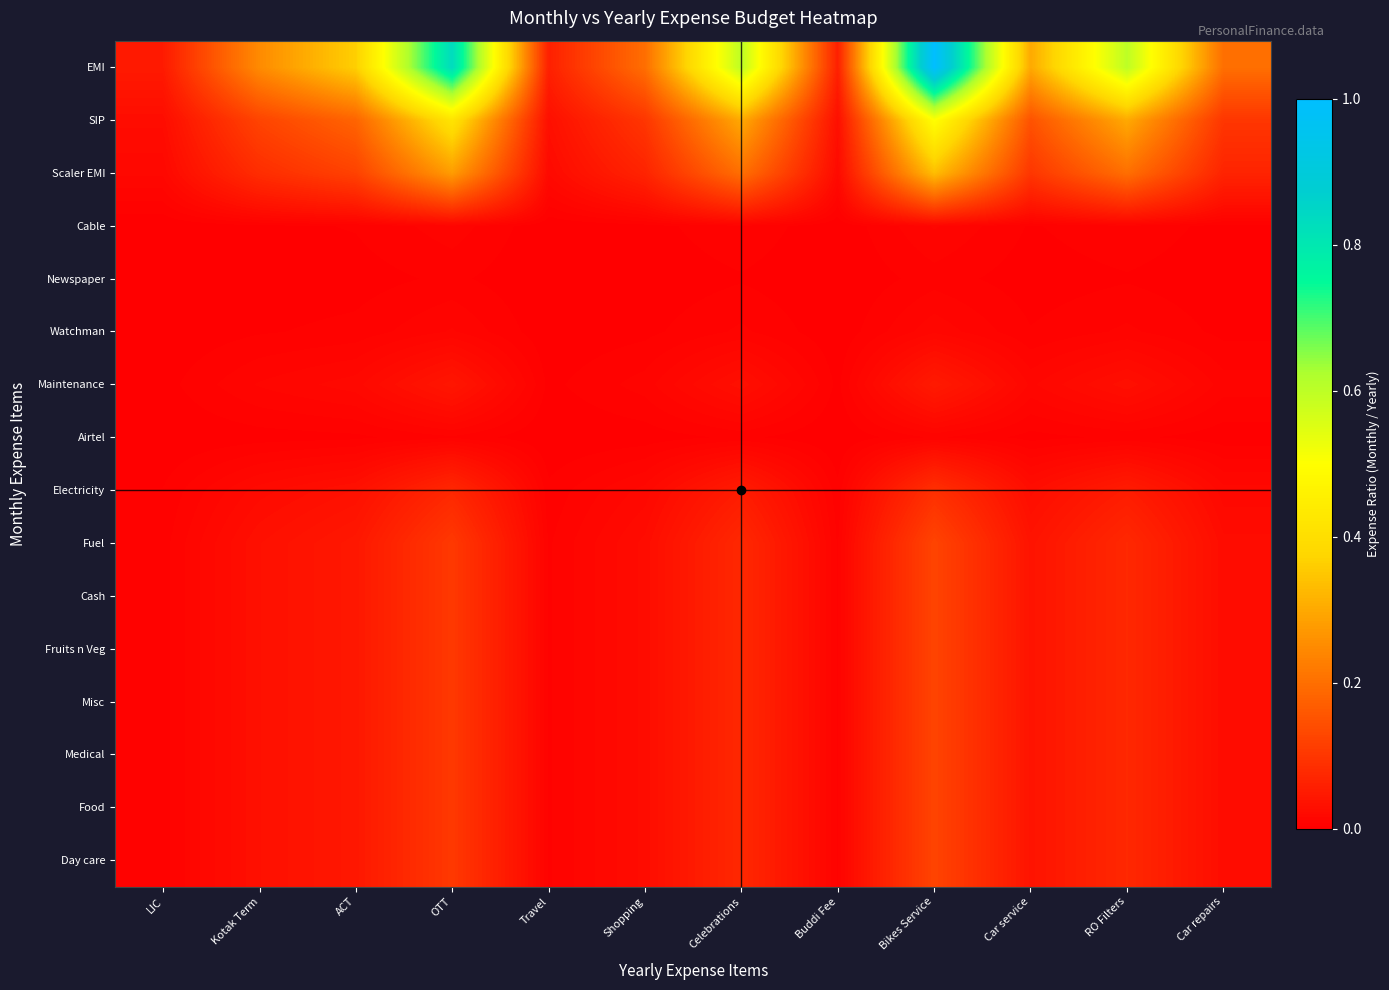

Which series changed the most between LIC and Car repairs?

EMI